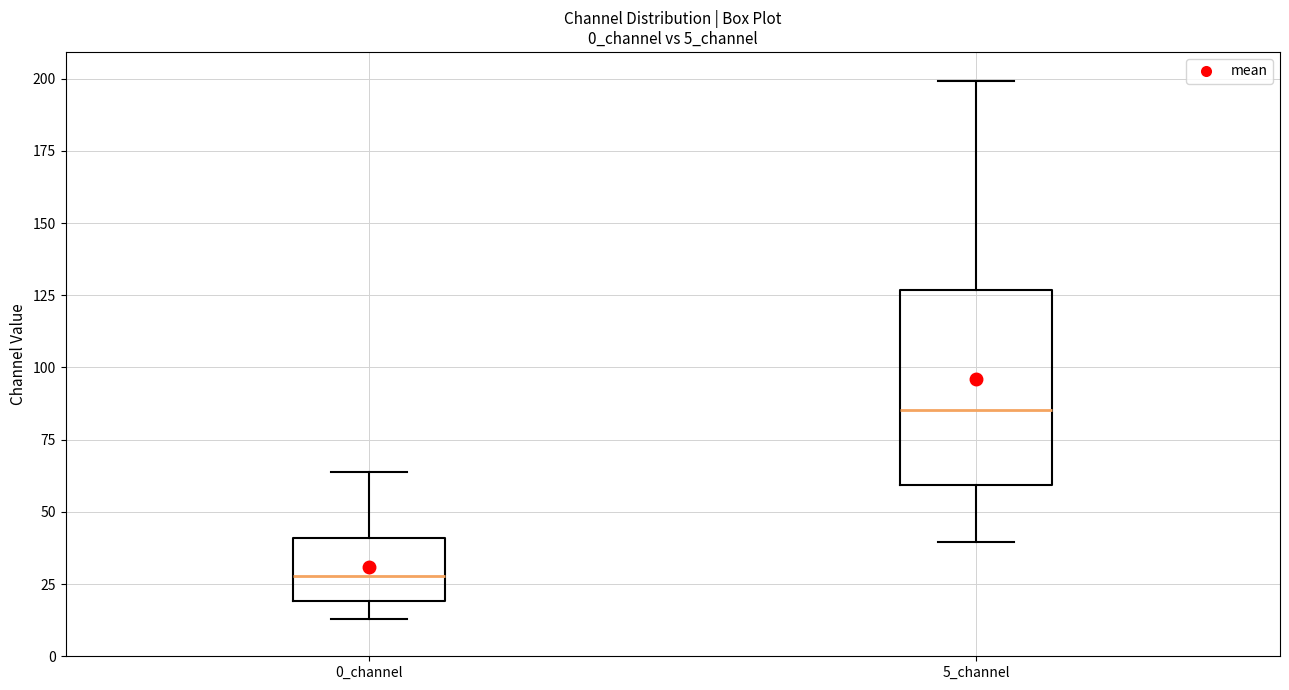

Where does the upper whisker of the box for 0_channel end on the y-axis? The values are not printed on the chart, so give them approximately, as read against the axis.

65